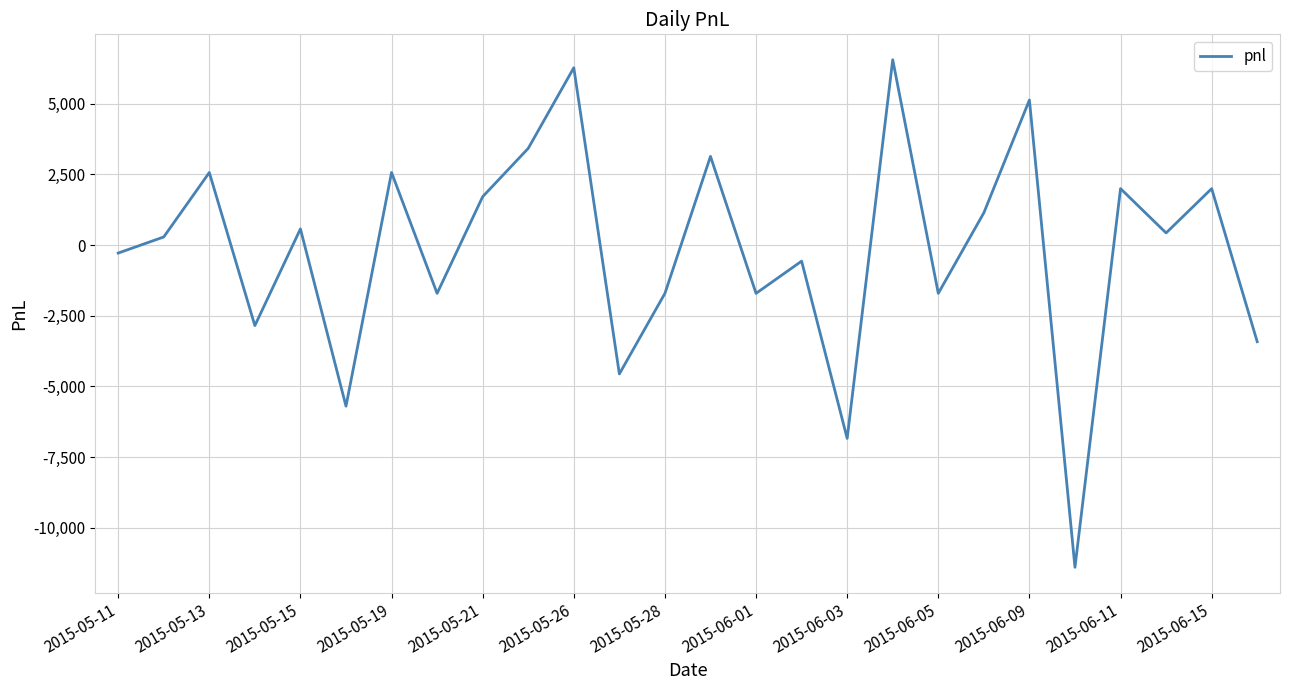

How many lines are shown in the chart?

1